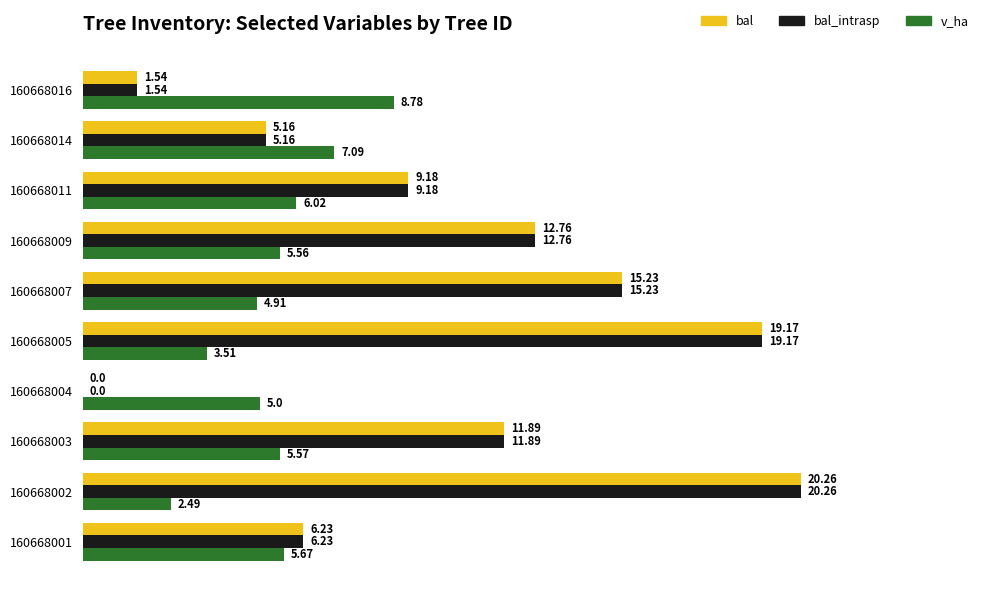

Is the value of bal at 160668003 greater than the value of v_ha at 160668005?

Yes